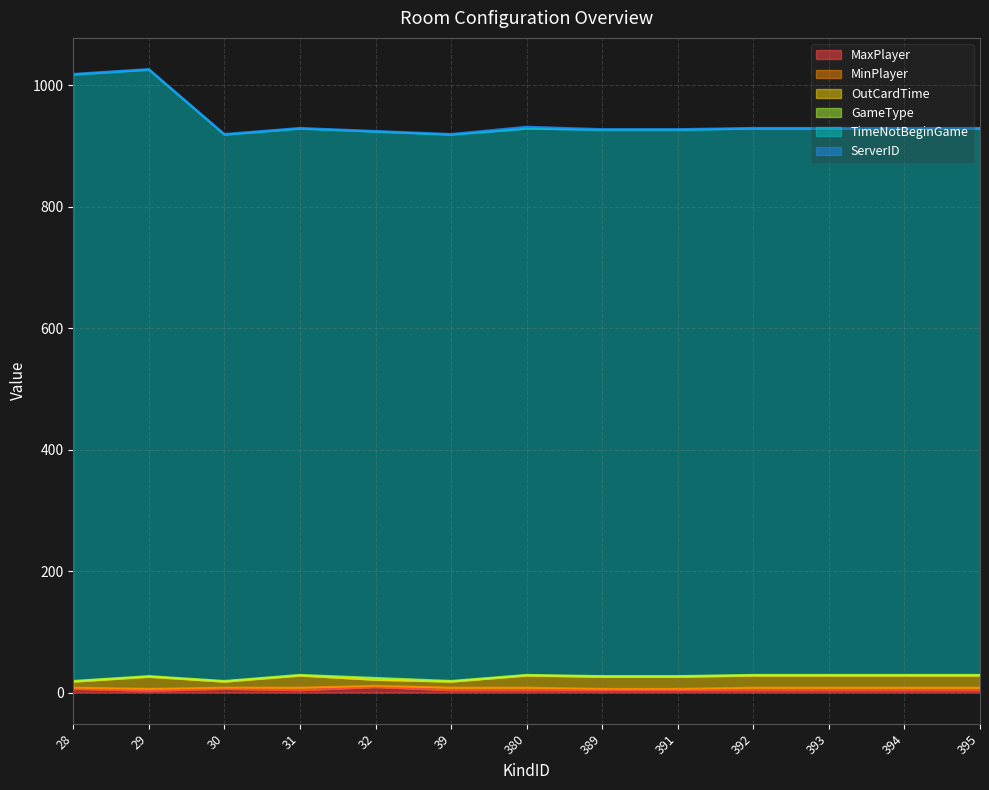

Which category has the lowest value across all series?

28